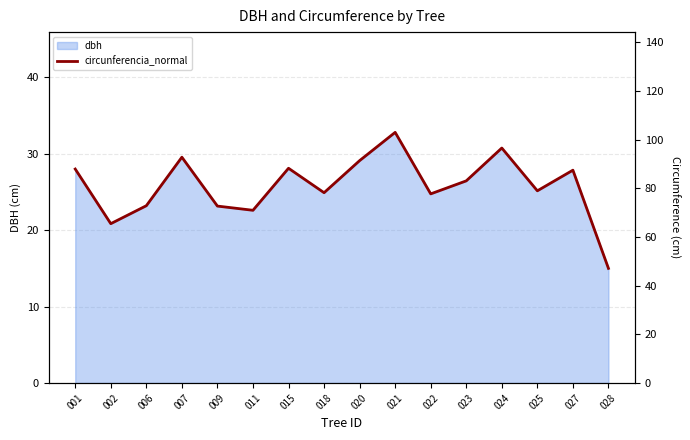

The value at 021 is 103.0. True or false?

True